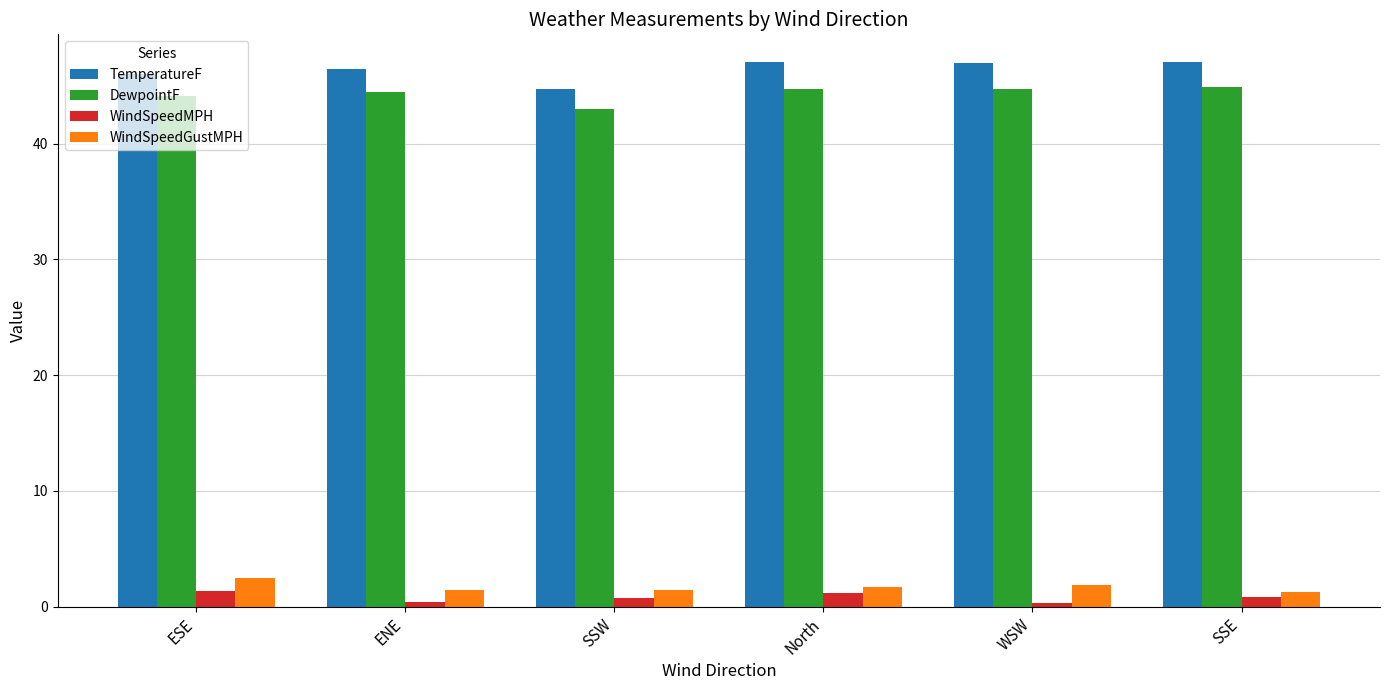

What is the difference between the second highest and minimum values in the WindSpeedGustMPH series?

0.6